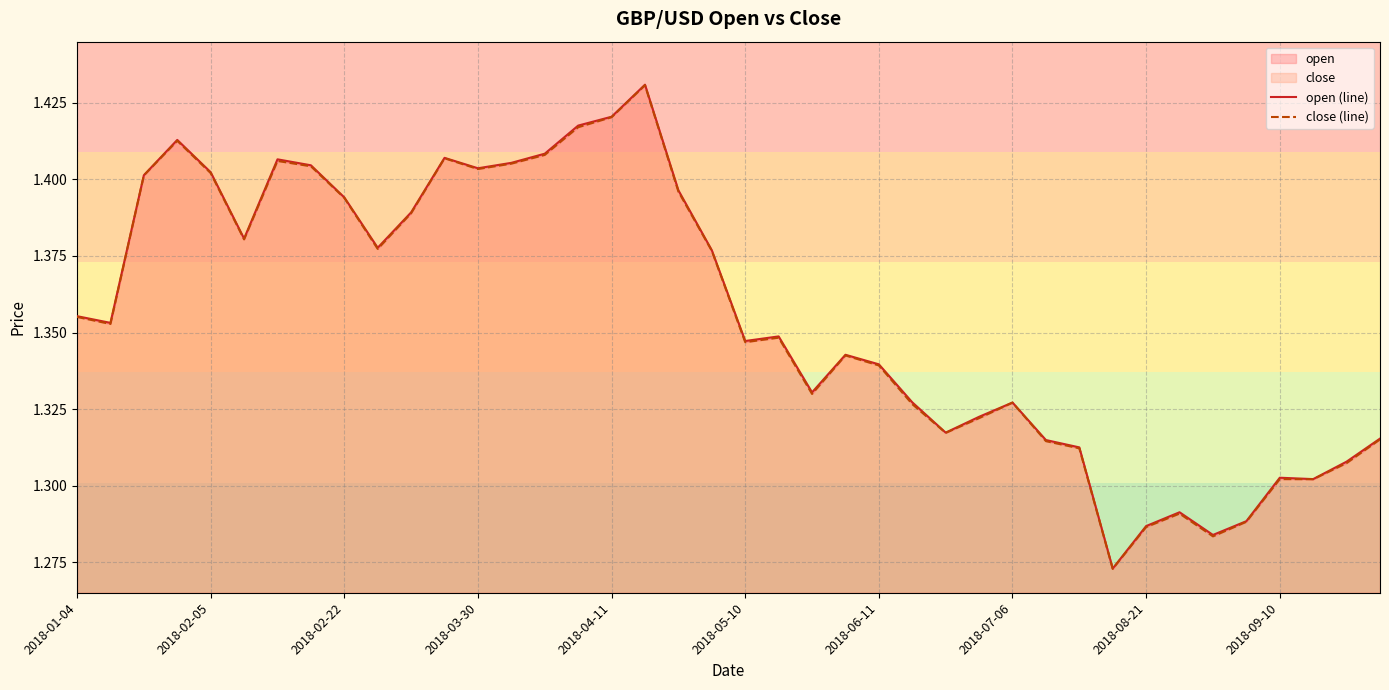

In close (line), how many points are lower than both neighbors (excluding endpoints)?

10